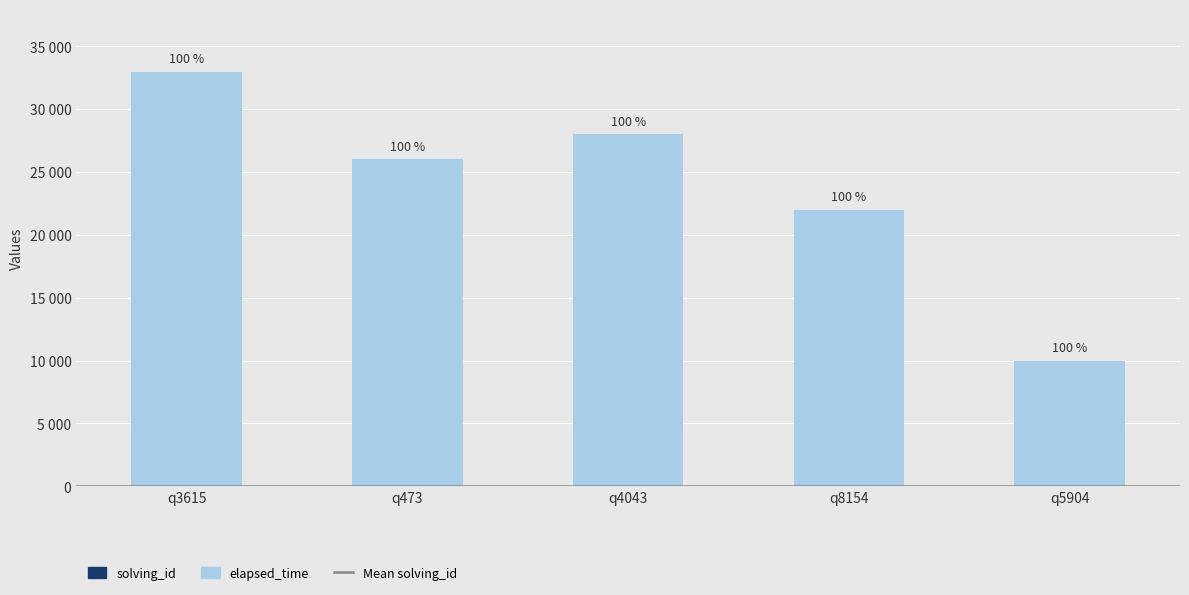

Does the chart contain stacked bars?

Yes